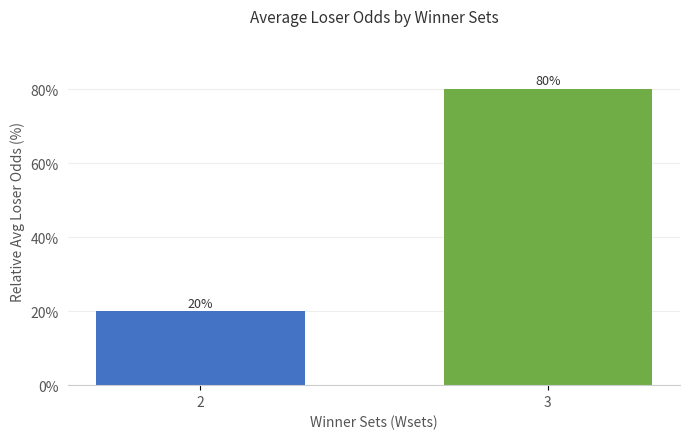

Reading left to right, transcribe all the data shown in this chart.

2=20.0	3=80.0